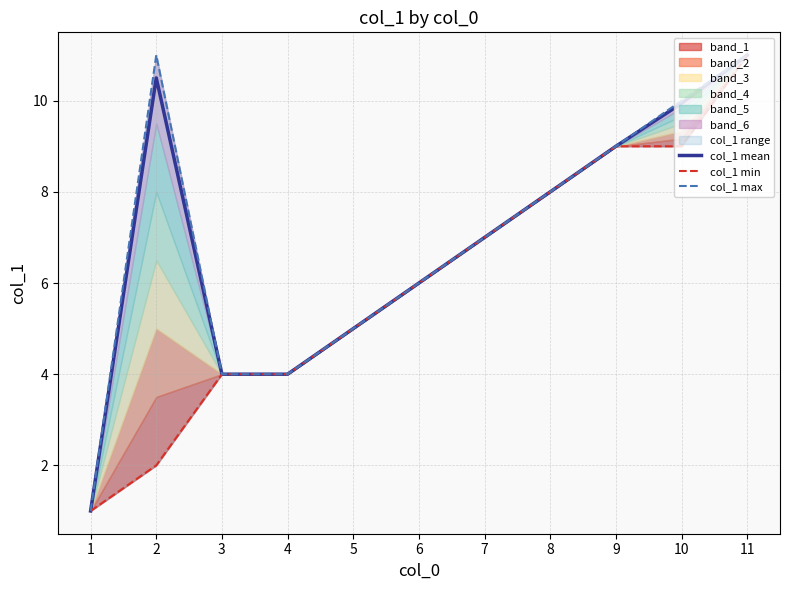

What is the smallest value displayed?

1.0